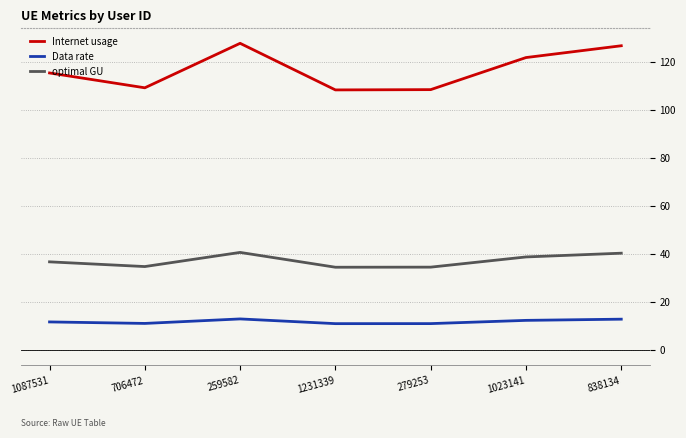

How many distinct data groups are displayed?

3